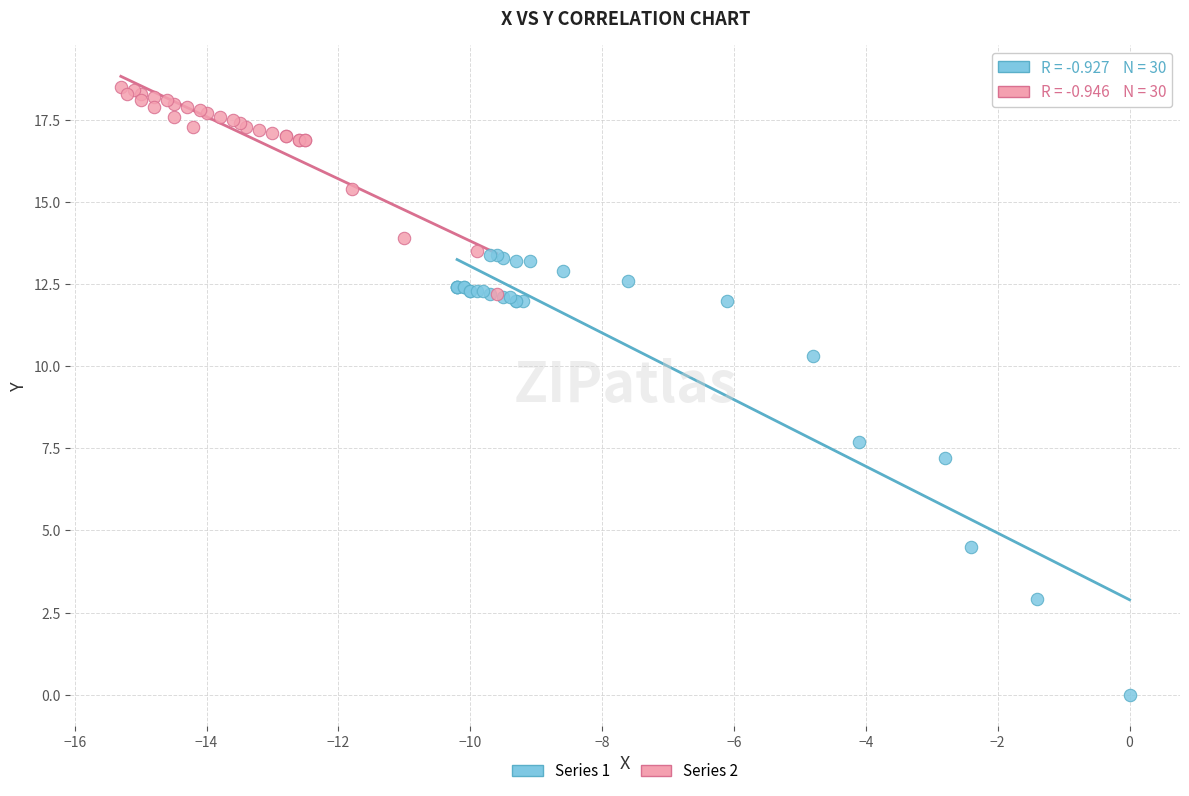

Which series has the largest Y range (max minus min)?

Series 1